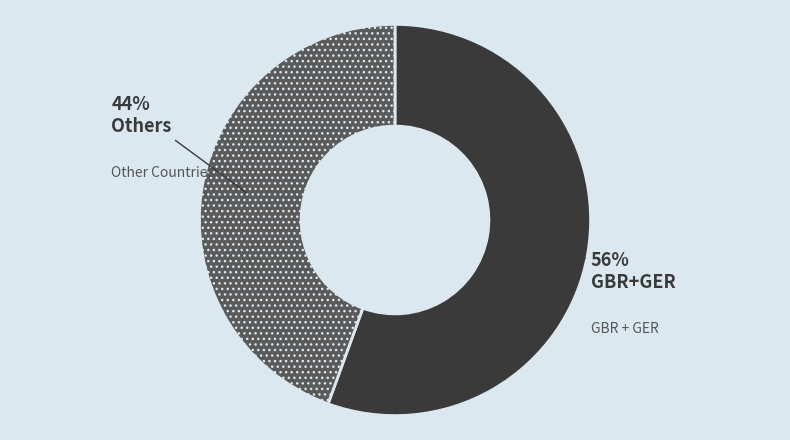

Is there any slice that represents more than half of the pie?

Yes